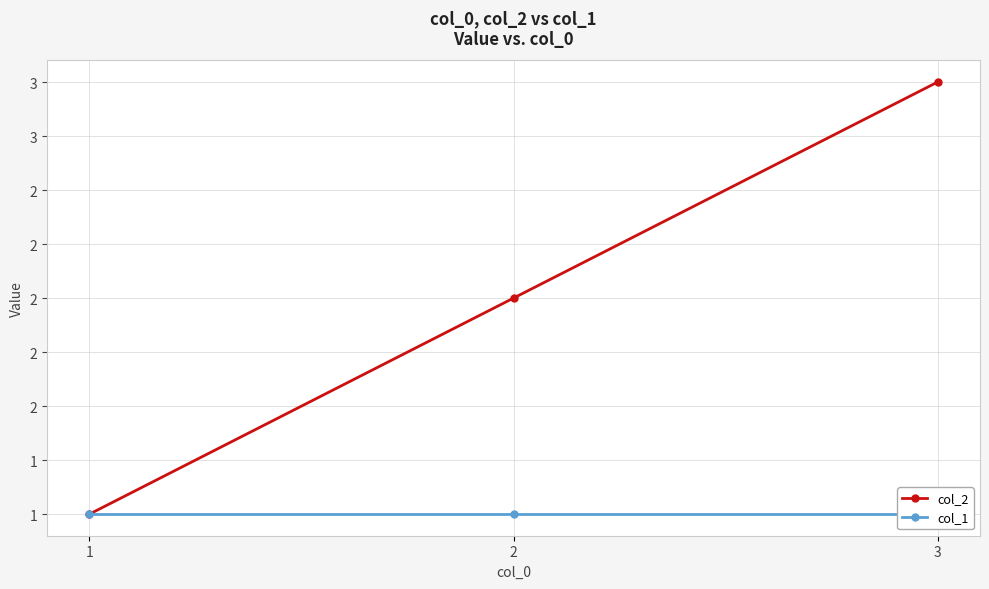

Where is col_1 nearest to the value 1?

1